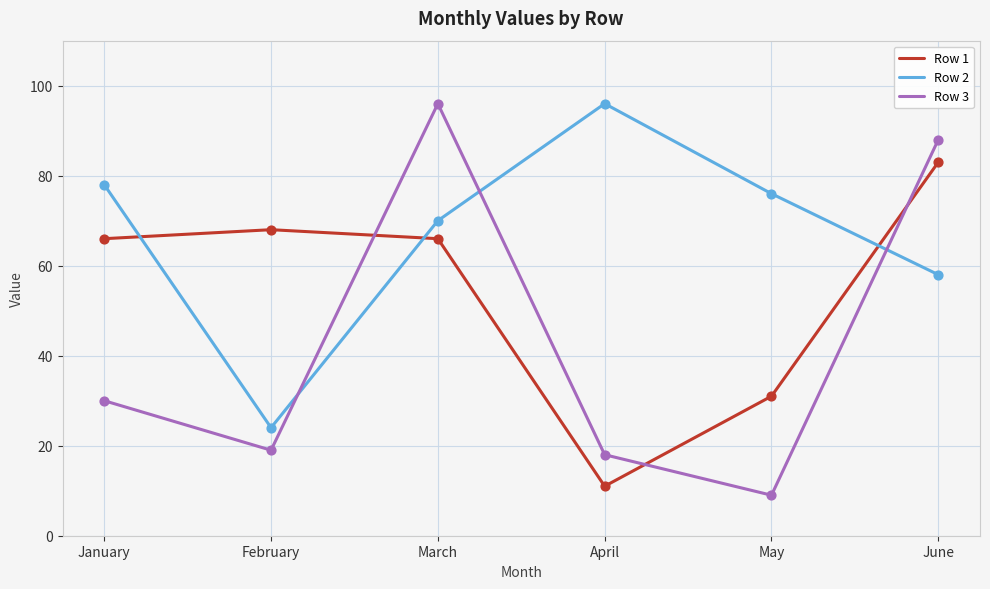

At how many categories does at least one series exceed 53?

6